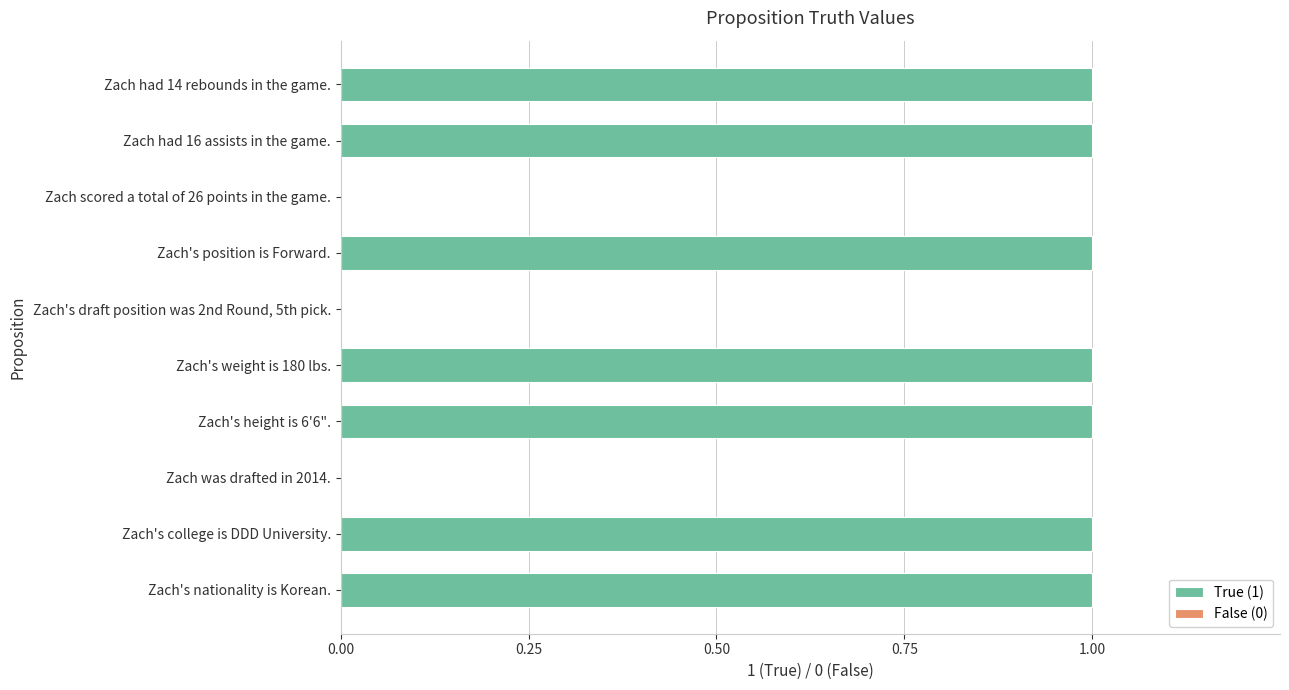

What is the label of the 3rd bar from the right?

Zach scored a total of 26 points in the game.